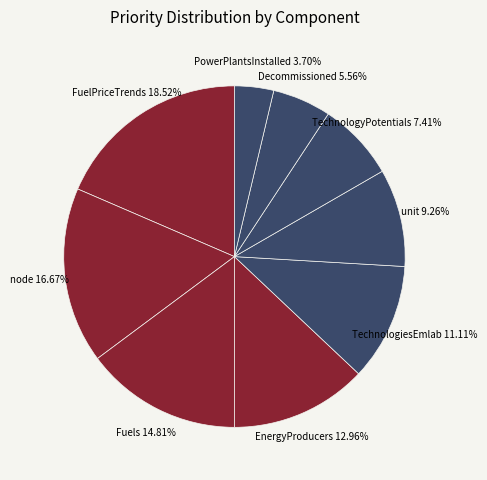

Which category has the biggest portion of the pie?

FuelPriceTrends